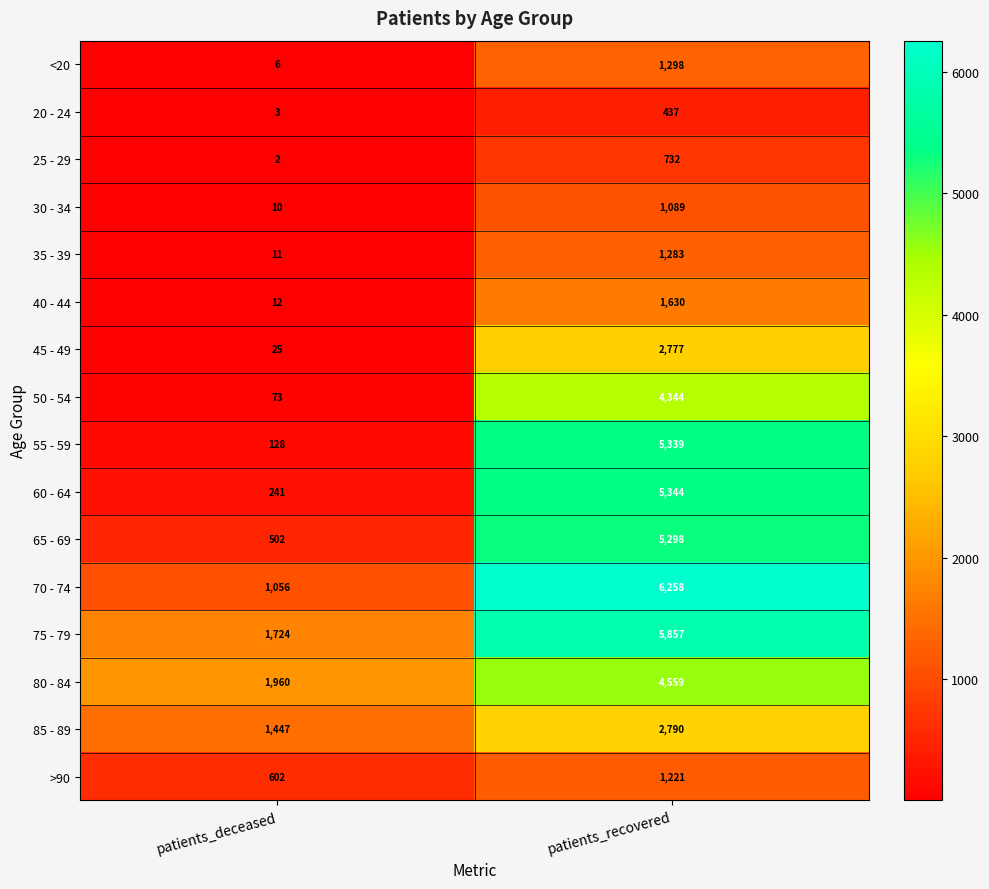

At patients_deceased, list the series in order from largest to smallest.

80 - 84, 75 - 79, 85 - 89, 70 - 74, >90, 65 - 69, 60 - 64, 55 - 59, 50 - 54, 45 - 49, 40 - 44, 35 - 39, 30 - 34, <20, 20 - 24, 25 - 29